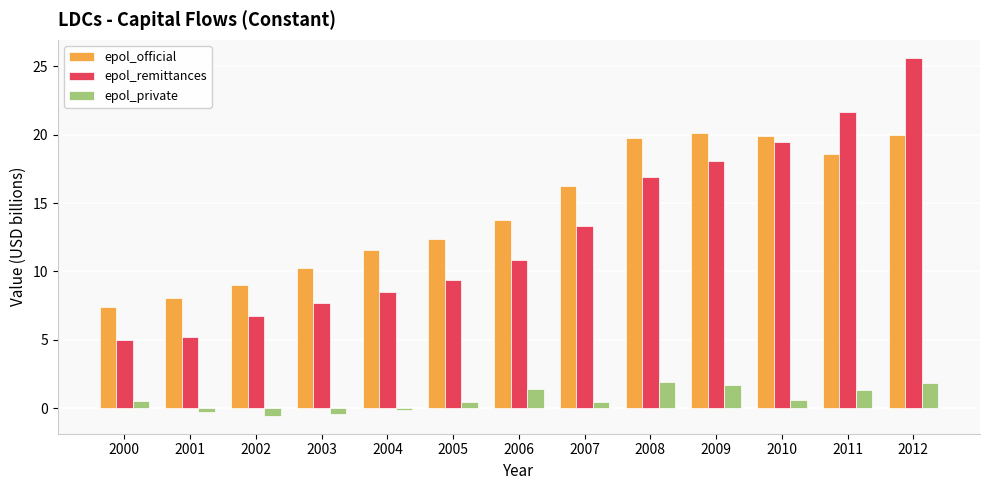

True or false: epol_private has a value of 0.6 at 2010.

True